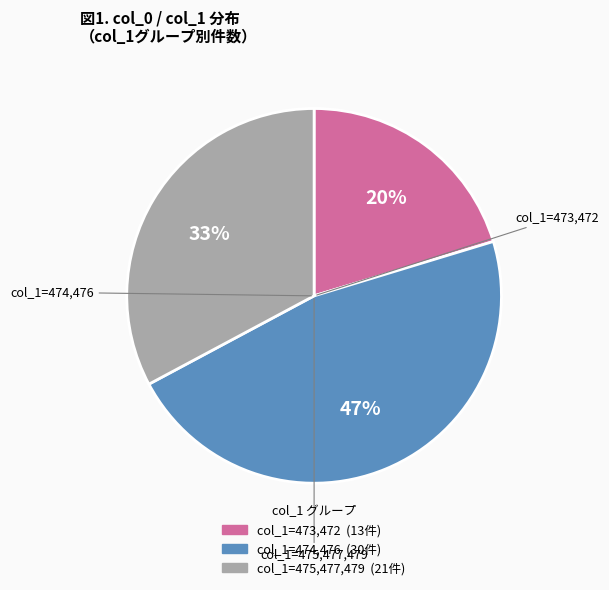

Is there a majority slice in this chart?

No